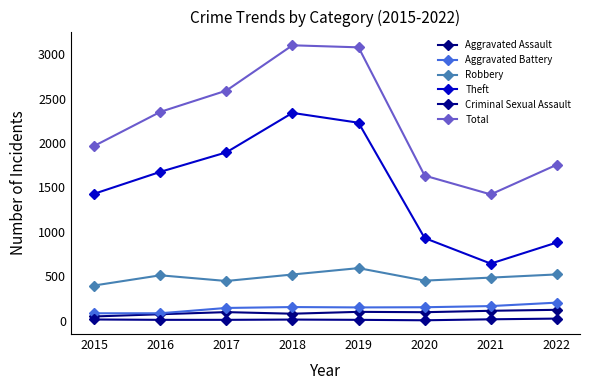

Rank the series at 2020 from lowest to highest value.

Criminal Sexual Assault, Aggravated Assault, Aggravated Battery, Robbery, Theft, Total